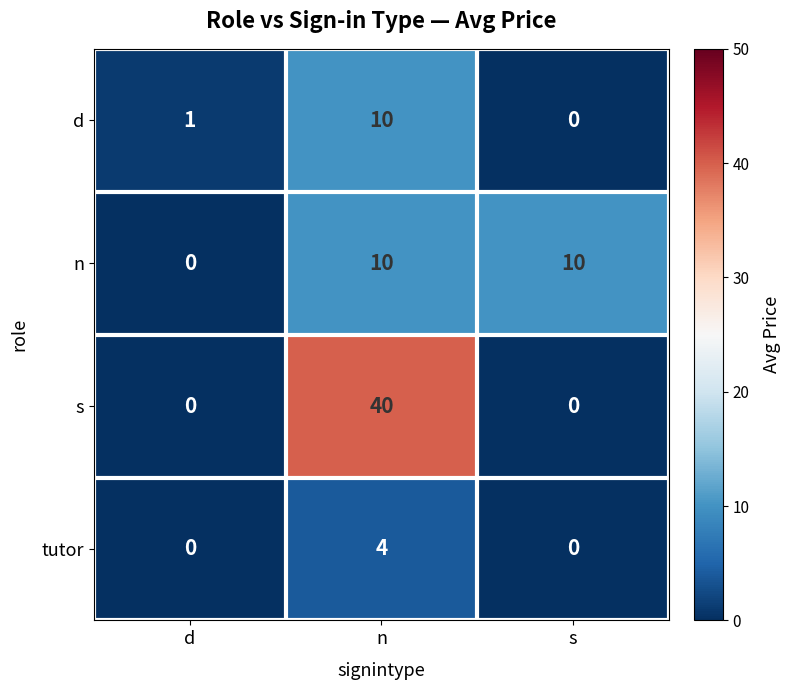

The s series shows 0 at s. True or false?

True